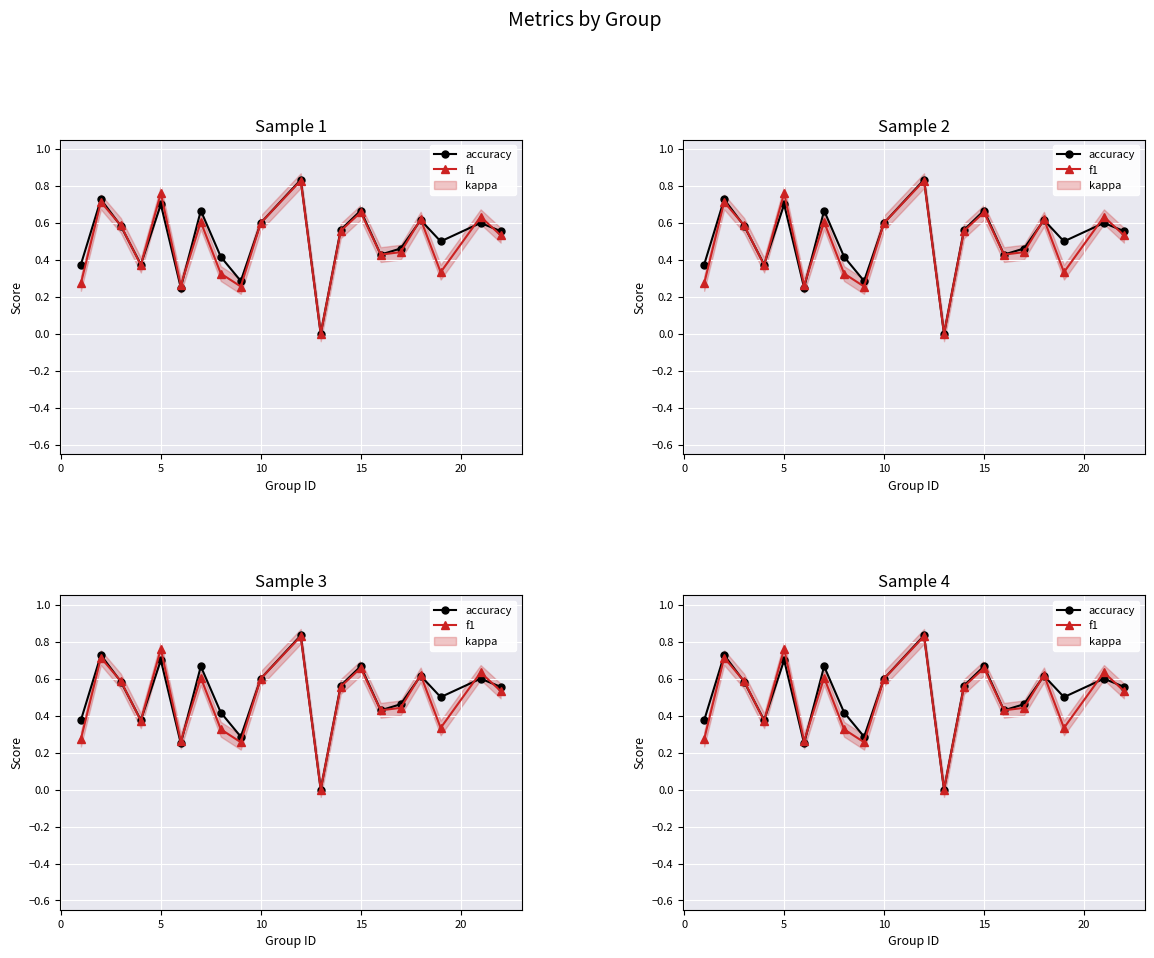

Which series has the largest total across all categories?

accuracy